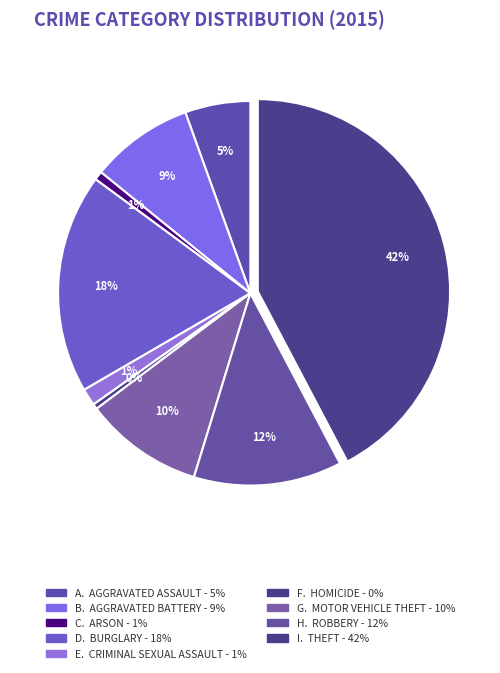

Which slice is the largest?

Theft